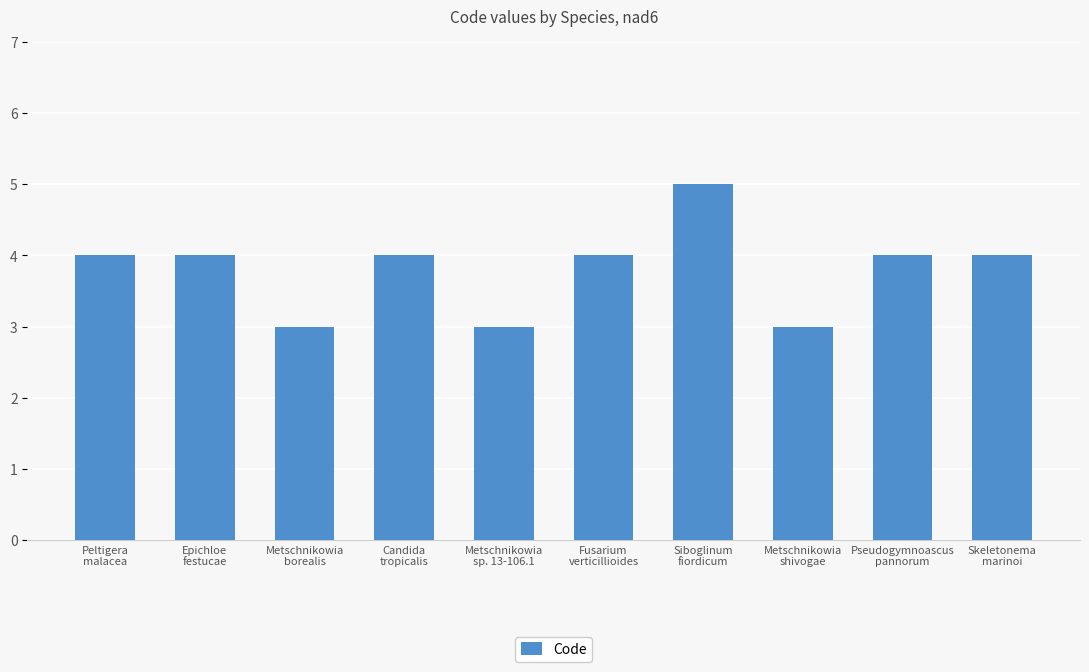

Between Metschnikowia
borealis and Skeletonema
marinoi, which is larger?

Skeletonema
marinoi